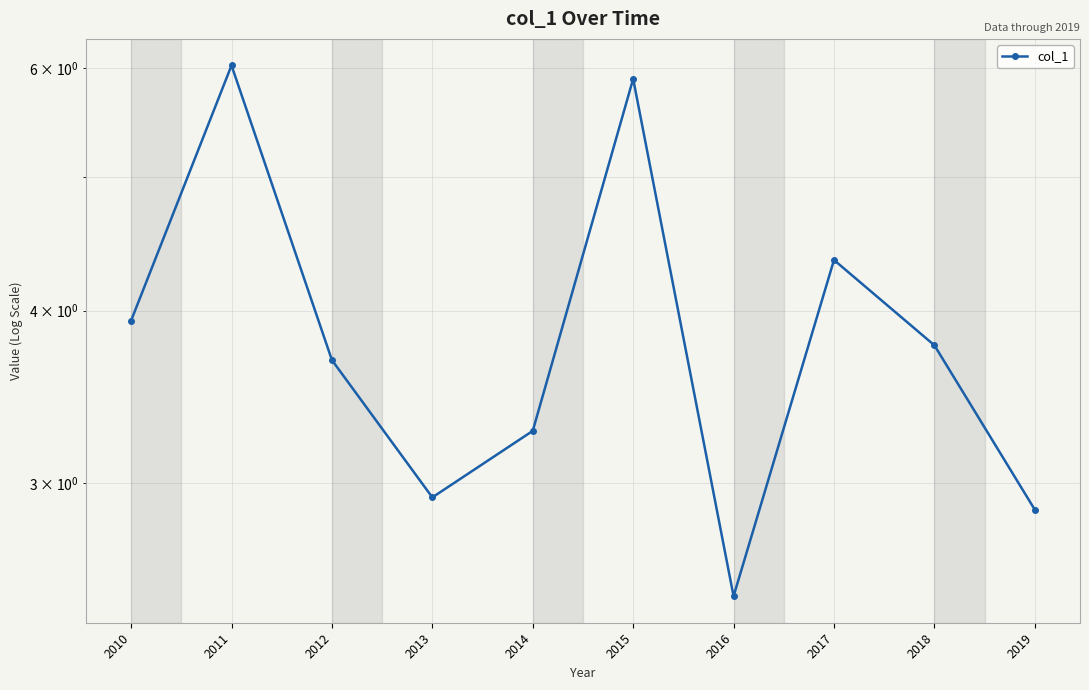

What is the value of the 3rd point from the left?

3.7